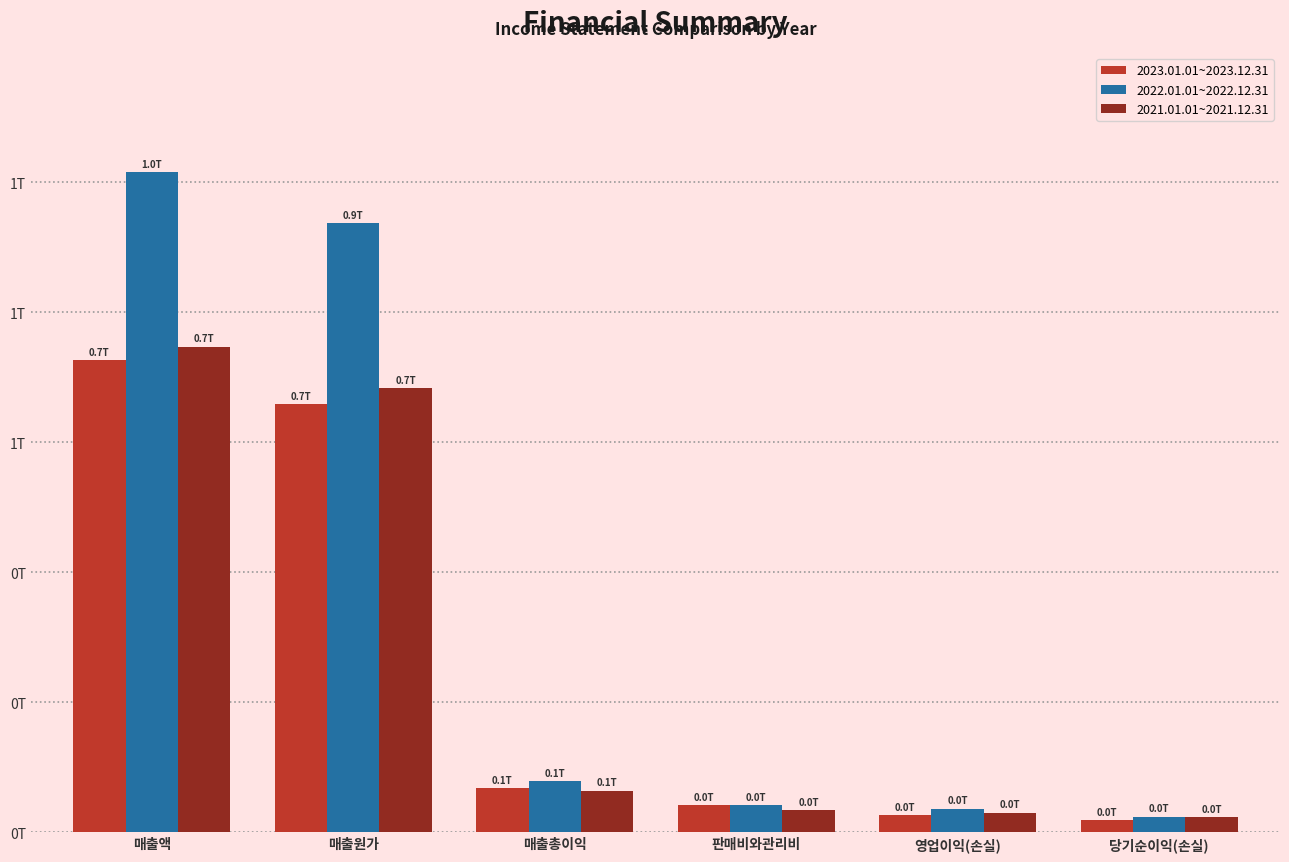

The value of 2021.01.01~2021.12.31 at 매출액 is 0.7. True or false?

True